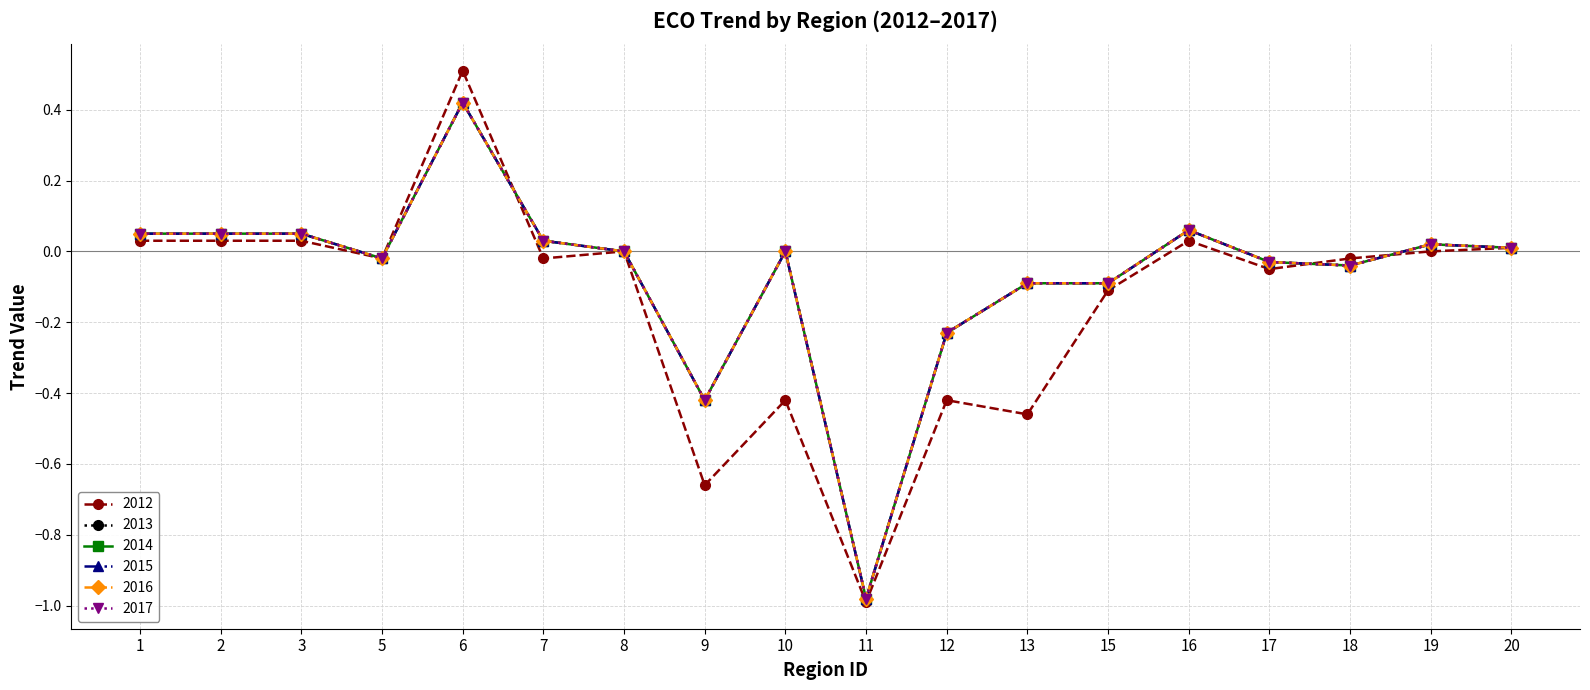

Is this an area chart (filled region under the line)?

No